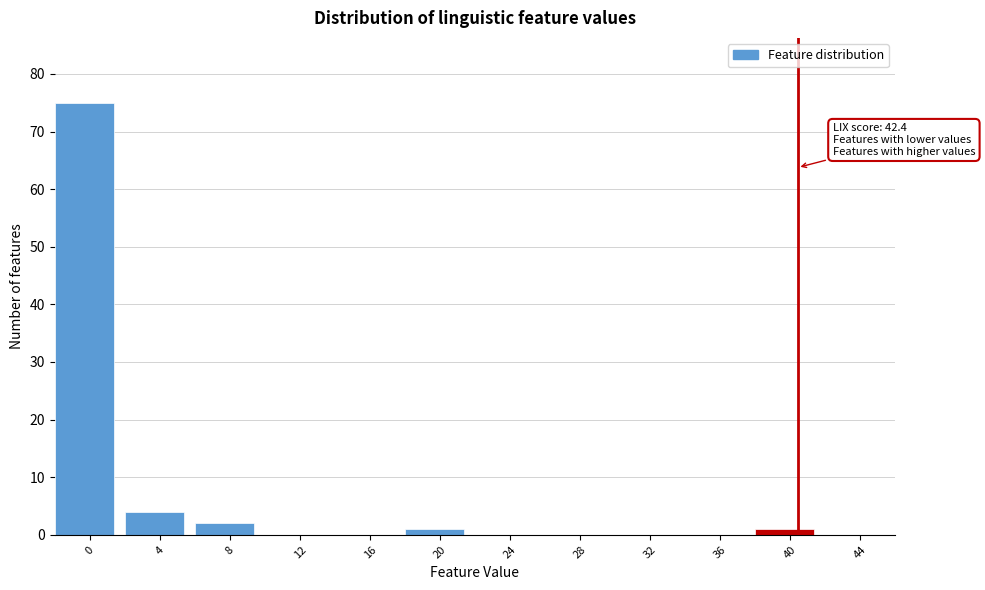

Reading right to left, list all the values displayed in this chart.

44=0	40=1	36=0	32=0	28=0	24=0	20=1	16=0	12=0	8=2	4=4	0=75